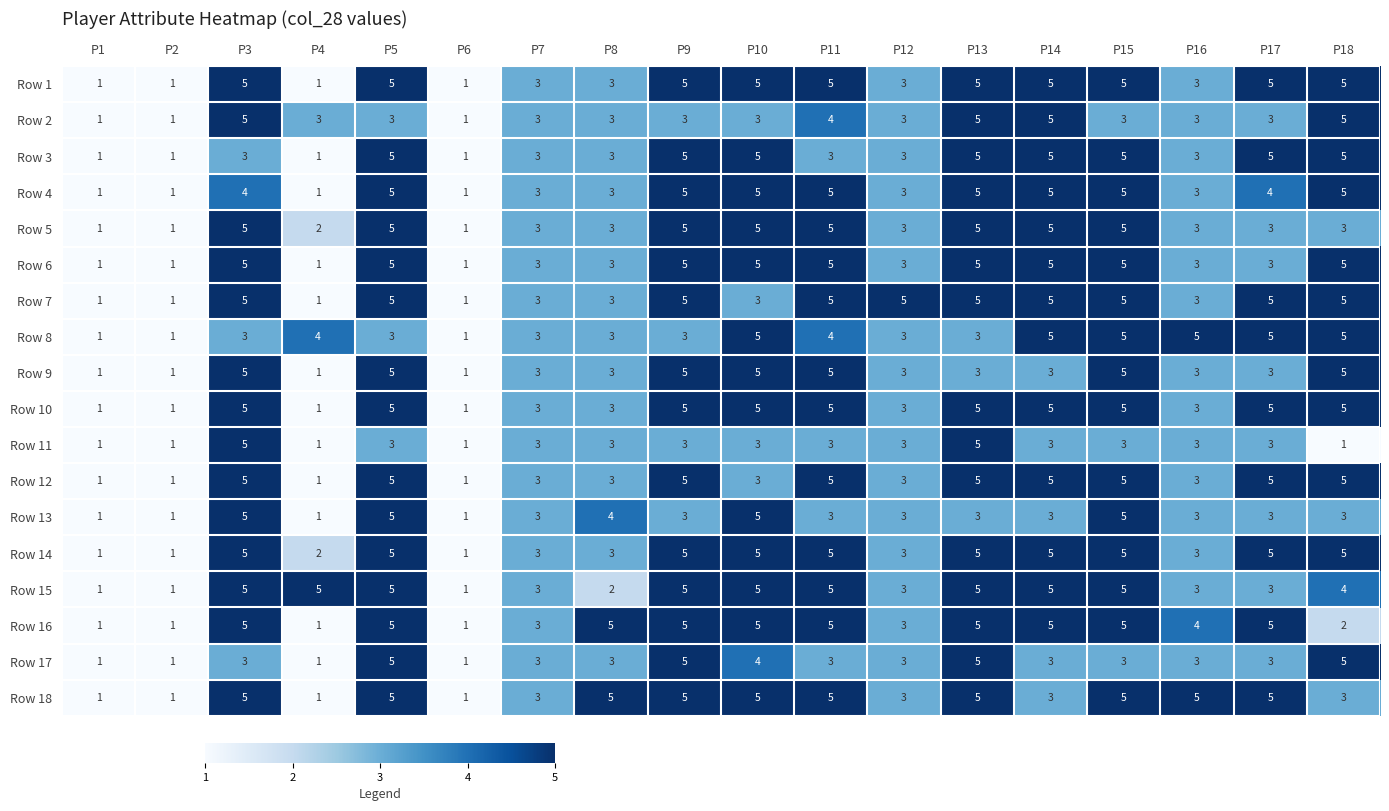

What is the difference between the second highest and second lowest values in the Row 4 series?

4